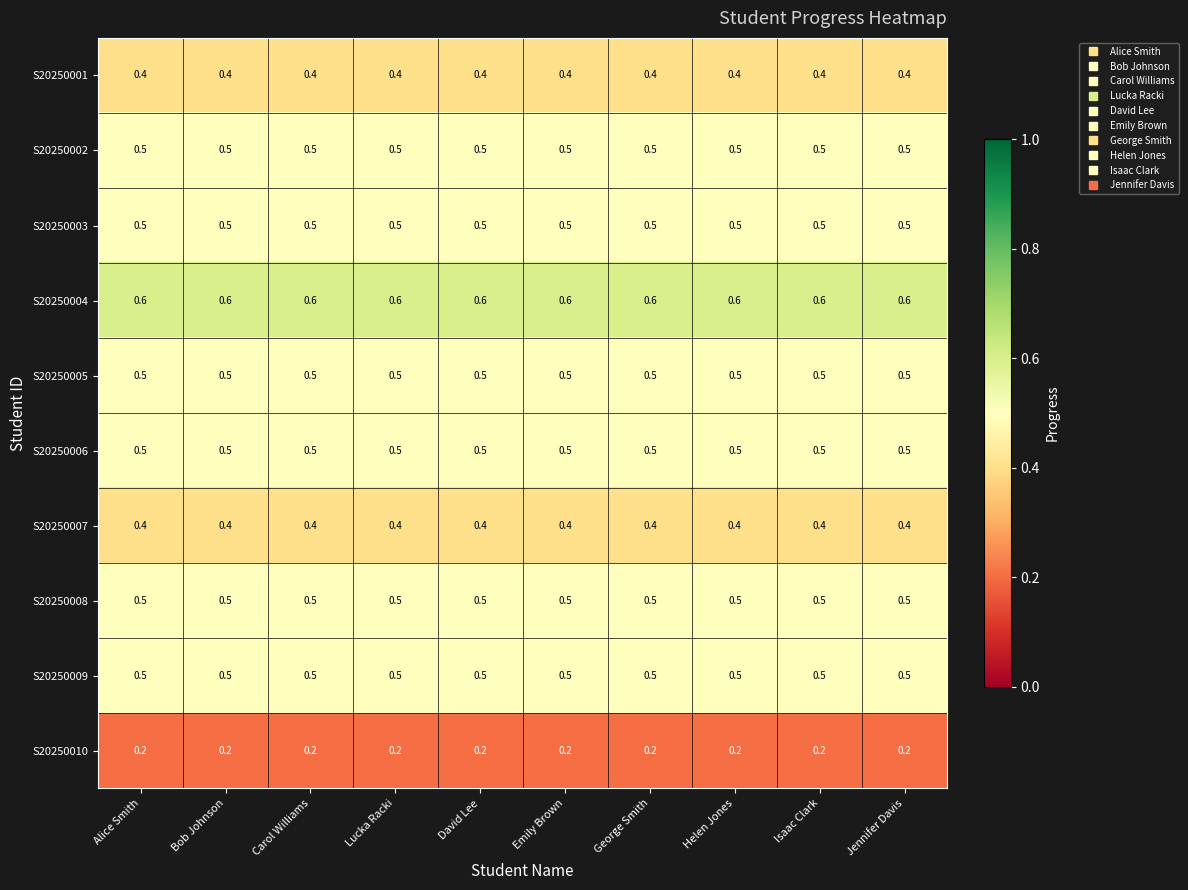

What is the difference between the highest and lowest values at Jennifer Davis?

0.4